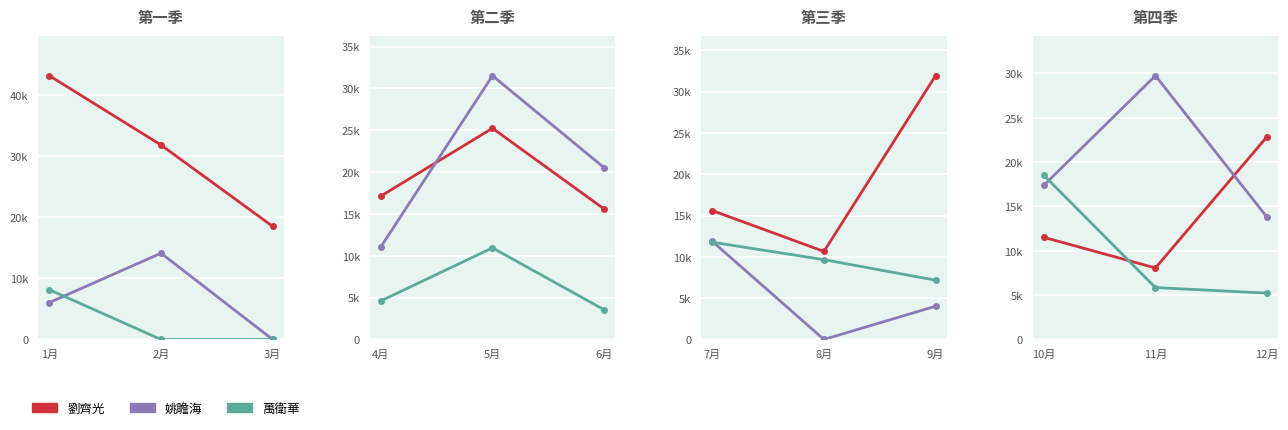

Is it true that 姚瞻海 equals 18983 at 12月?

False